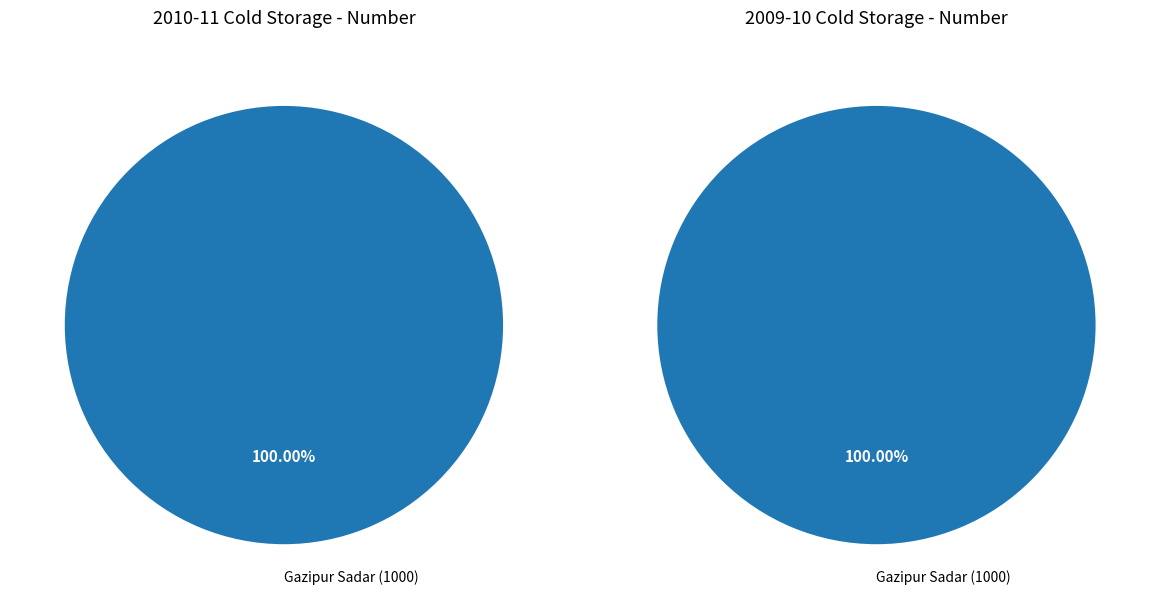

Does any single category account for the majority?

Yes